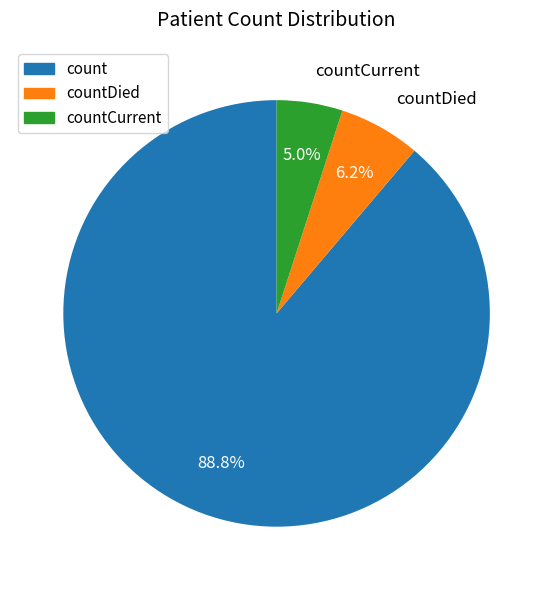

Is there a majority slice in this chart?

Yes